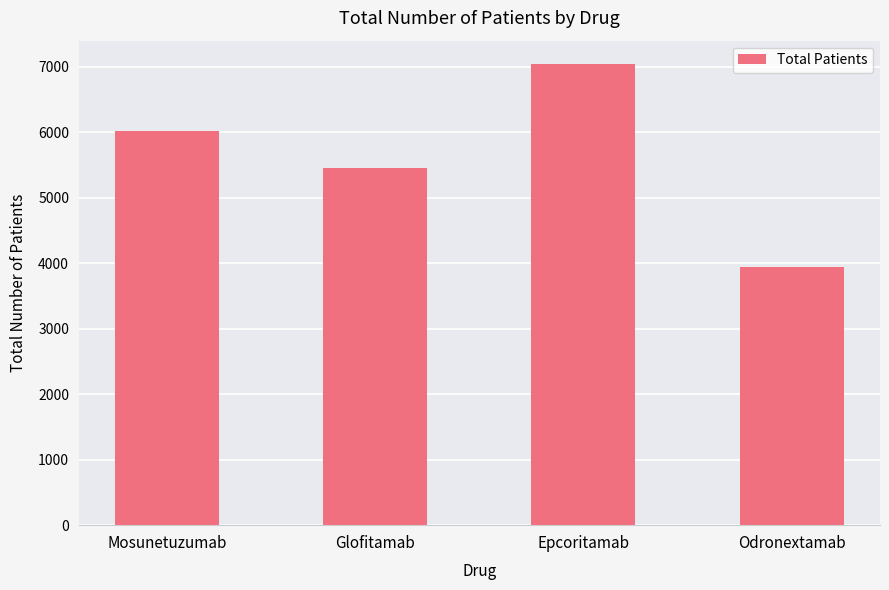

Does the chart contain stacked bars?

No